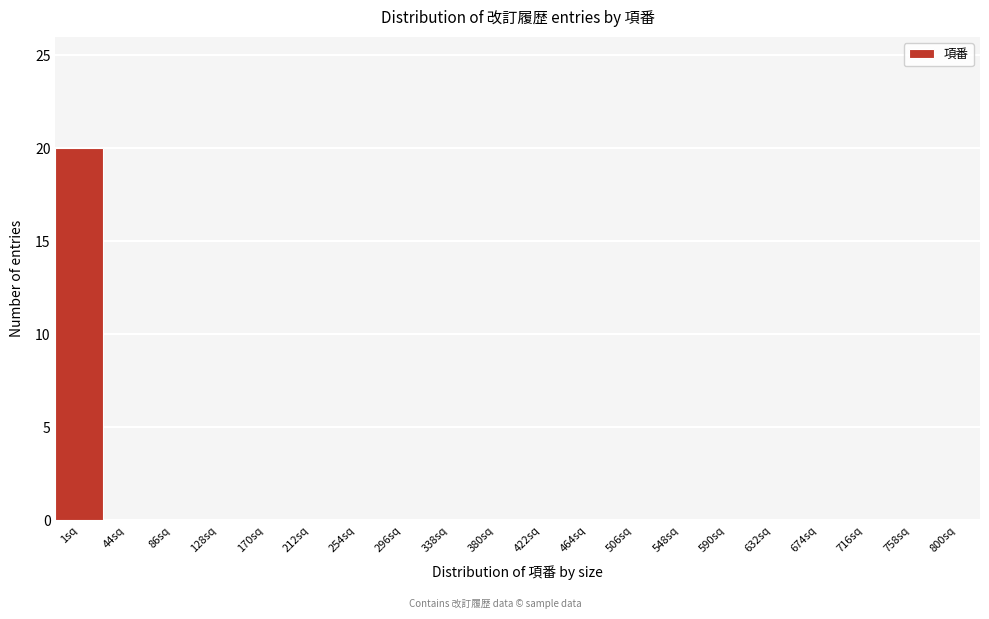

Reading left to right, extract all data points from this chart.

1sq=20	44sq=0	86sq=0	128sq=0	170sq=0	212sq=0	254sq=0	296sq=0	338sq=0	380sq=0	422sq=0	464sq=0	506sq=0	548sq=0	590sq=0	632sq=0	674sq=0	716sq=0	758sq=0	800sq=0